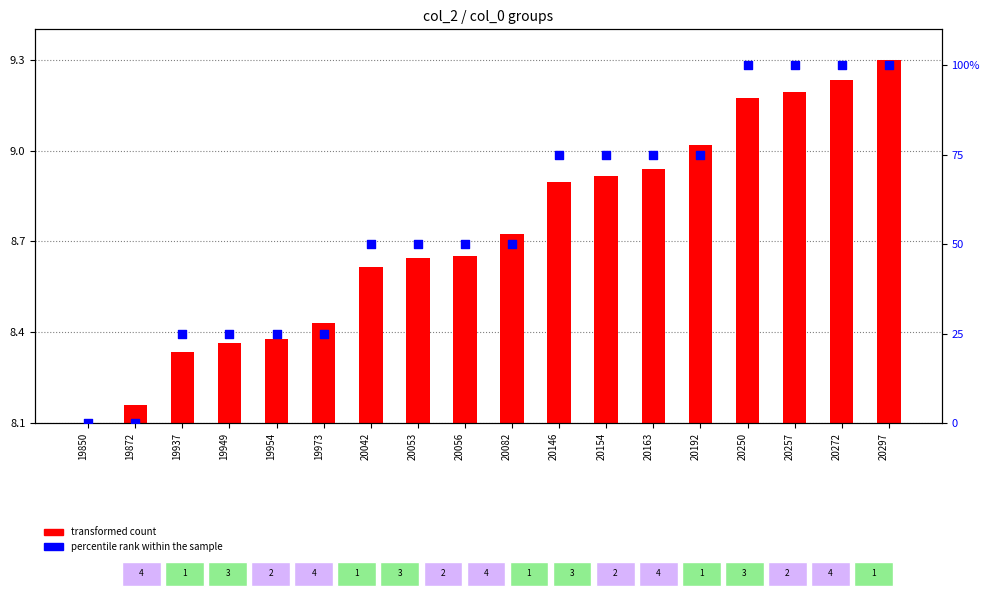

What is the change in value from 19973 to 20053?

+25